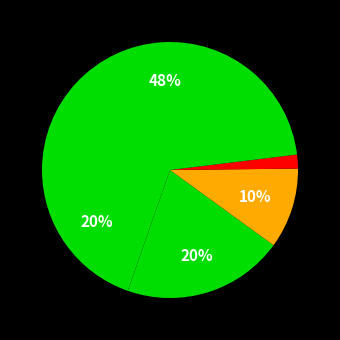

Count the number of slices in the pie.

5